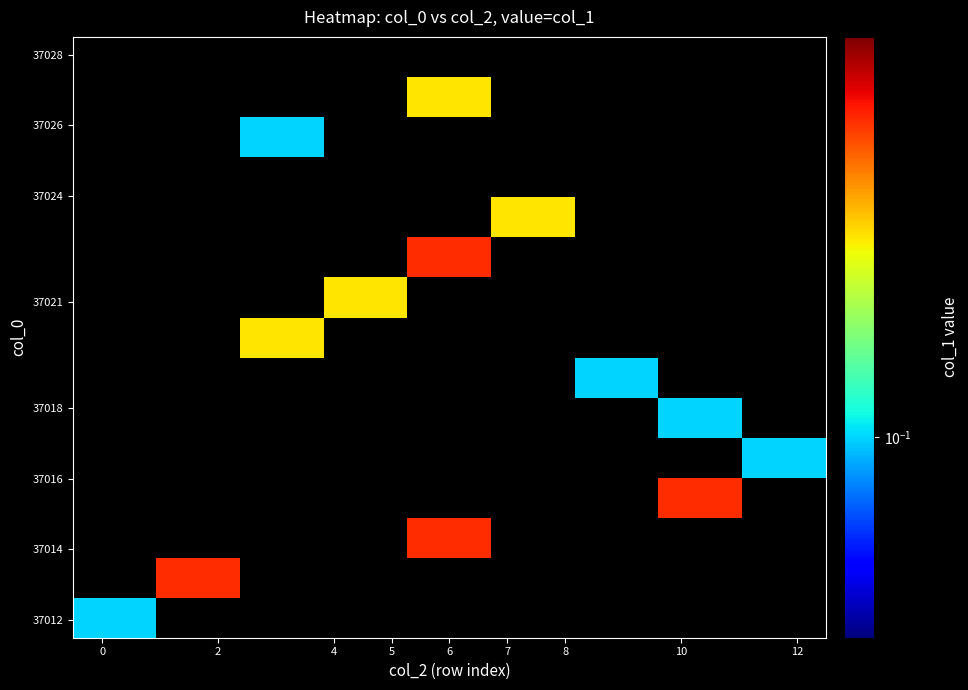

Count the number of categories in the chart.

9